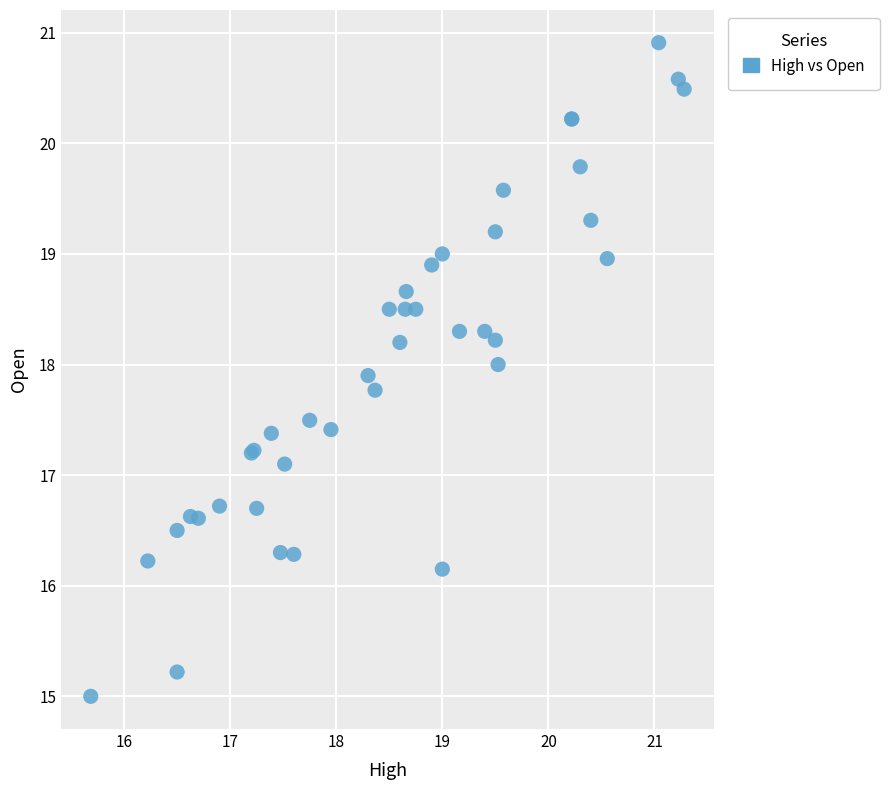

What Y value in the scatter plot is closest to 17?

17.1